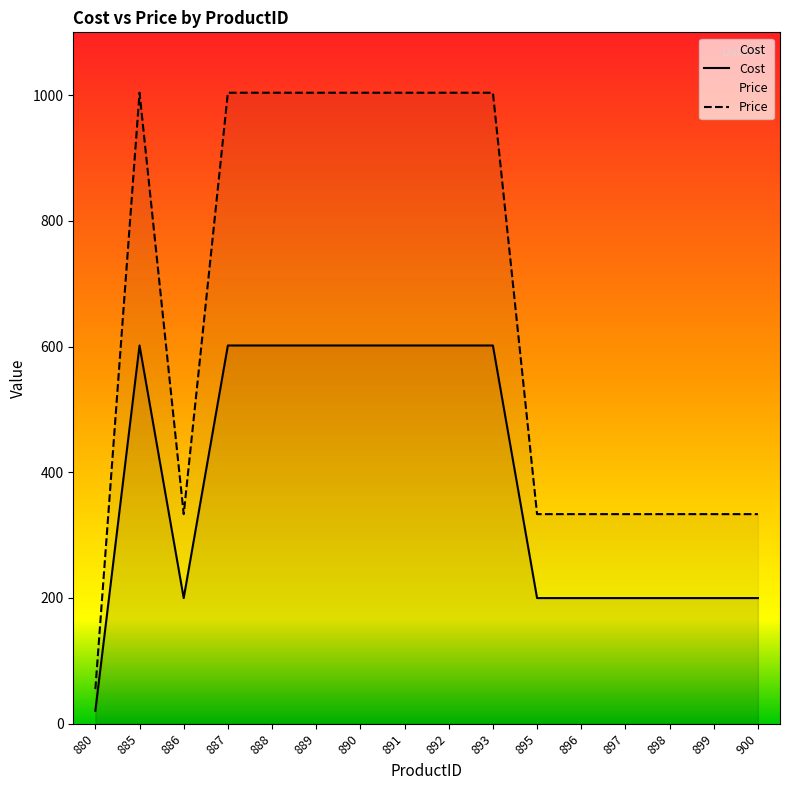

What is the approximate value of Cost at 896?

199.8